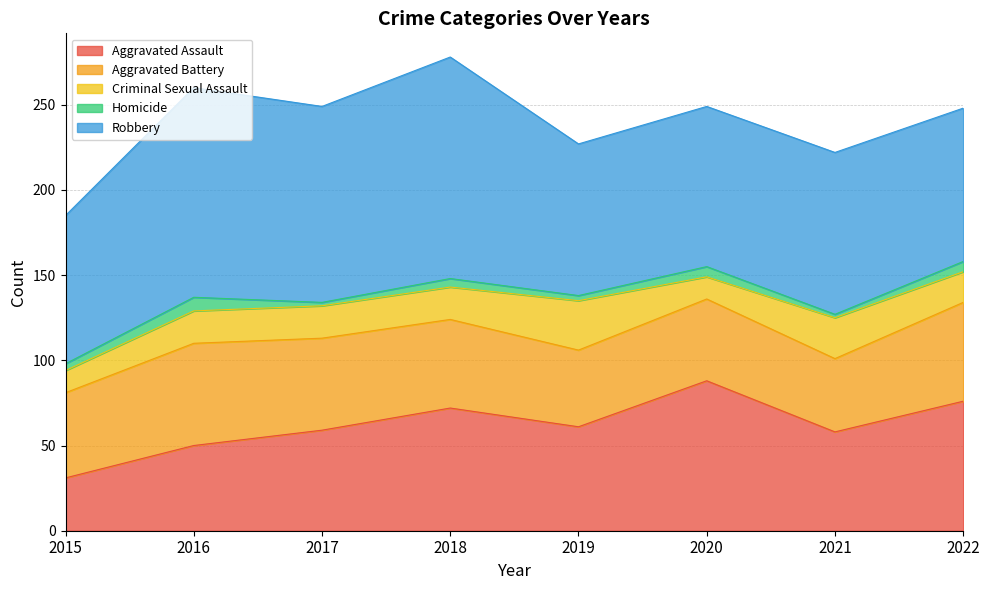

In Criminal Sexual Assault, how many points are higher than both neighbors (excluding endpoints)?

2